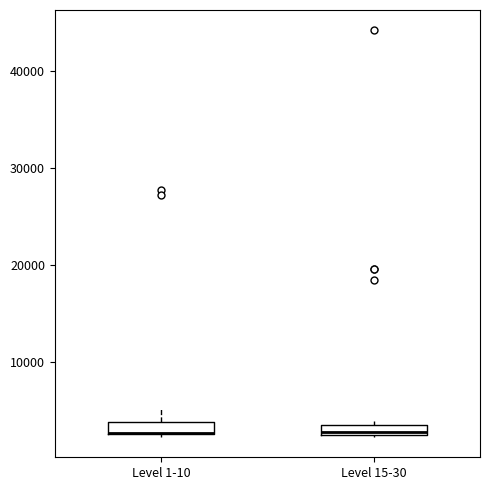

Where does the median line of the box for Level 15-30 sit on the y-axis? The values are not printed on the chart, so give them approximately, as read against the axis.

3000